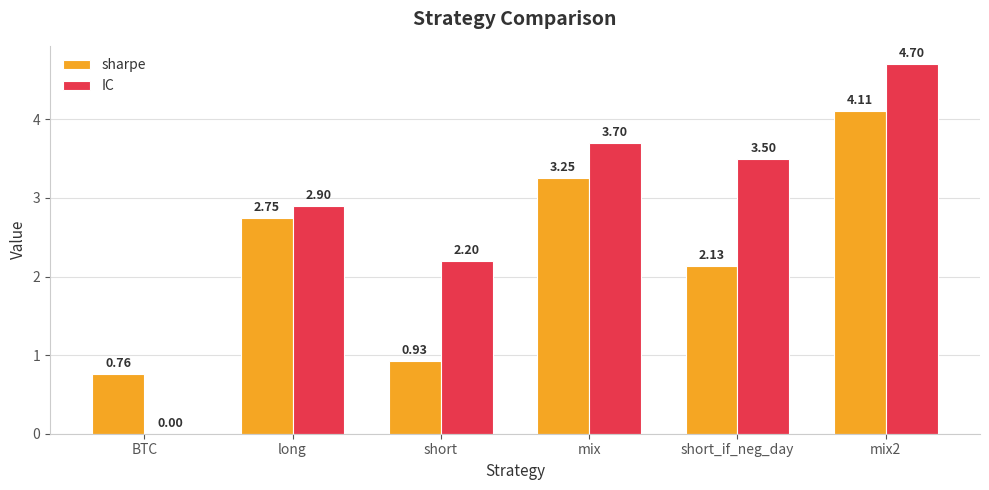

Between short and short_if_neg_day, which series saw the biggest shift?

IC